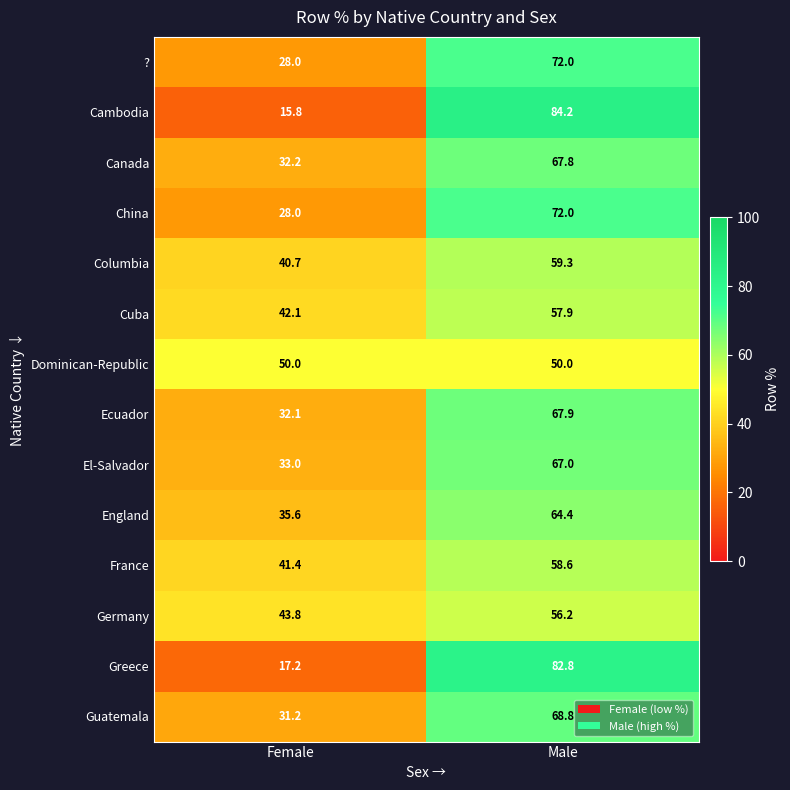

What is the sum of the Germany values at Female and Male?

100.0